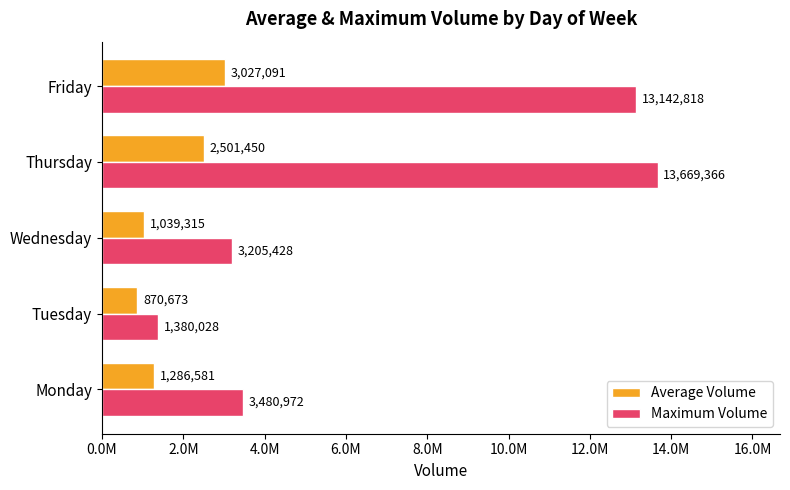

What are all the series names shown in the legend?

Average Volume, Maximum Volume